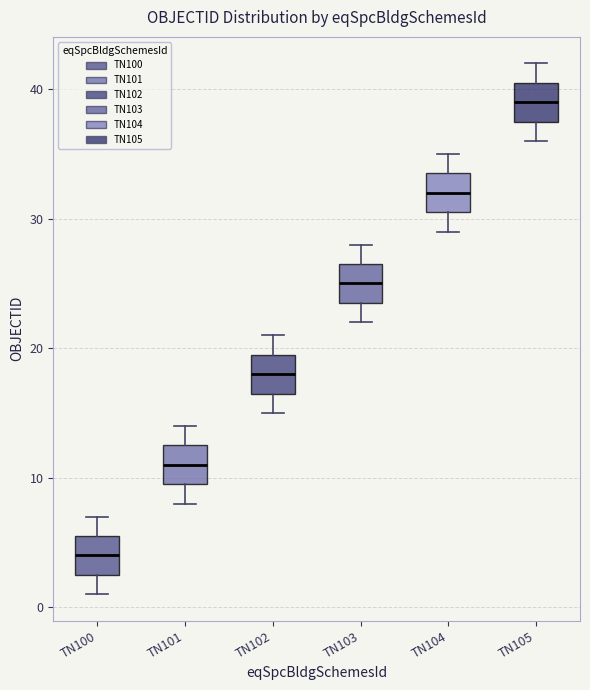

Which box's median line is the highest?

TN105